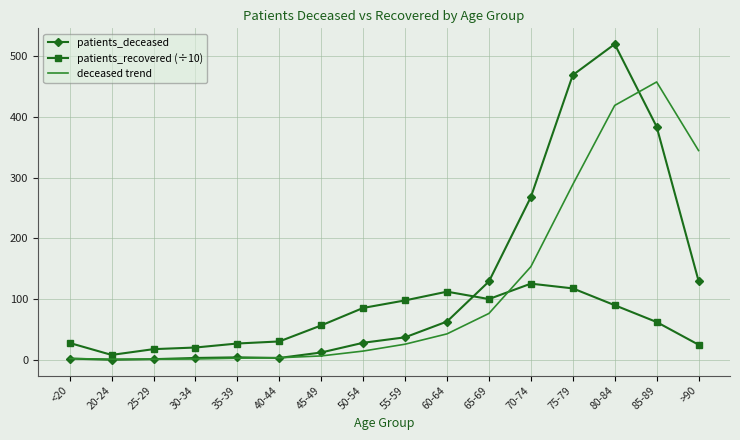

What is the maximum value shown in the chart?

520.0